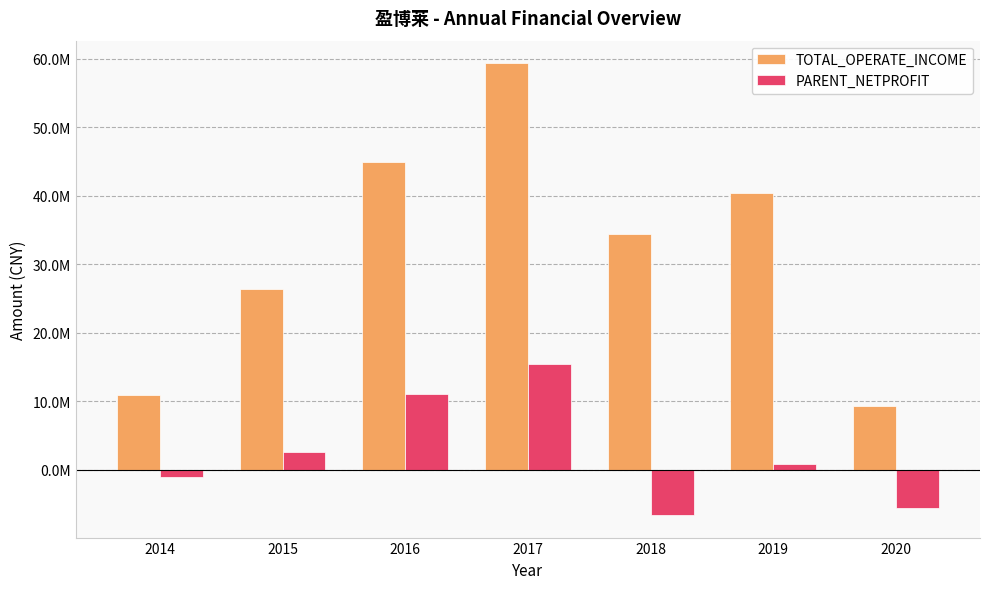

What is the sum of the PARENT_NETPROFIT values at 2017 and 2020?

9818892.6